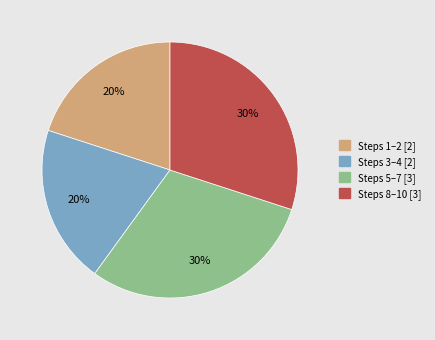

Is there any slice that represents more than half of the pie?

No